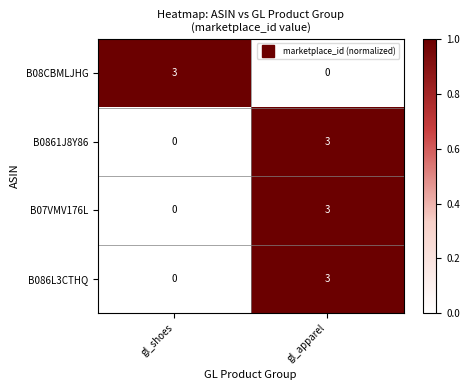

What is the maximum value for B0861J8Y86?

3